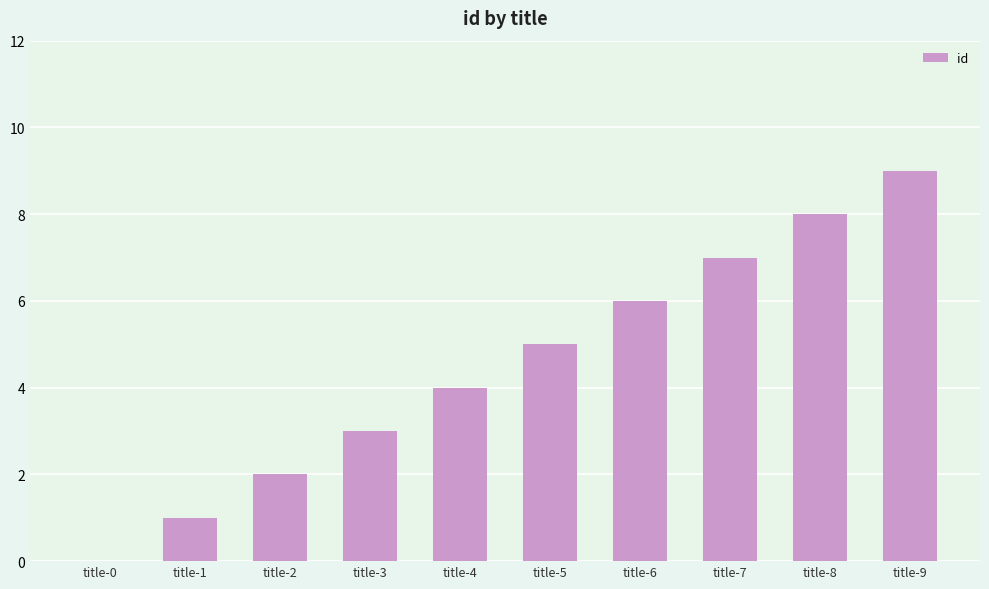

Reading left to right, extract all data points from this chart.

0	1	2	3	4	5	6	7	8	9